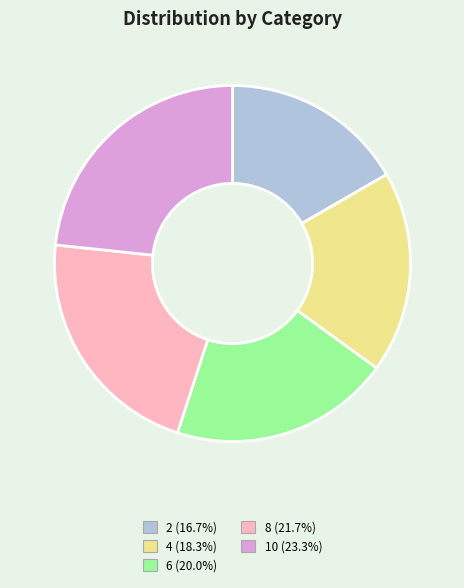

Is it true that 8 is 8% of the pie?

False